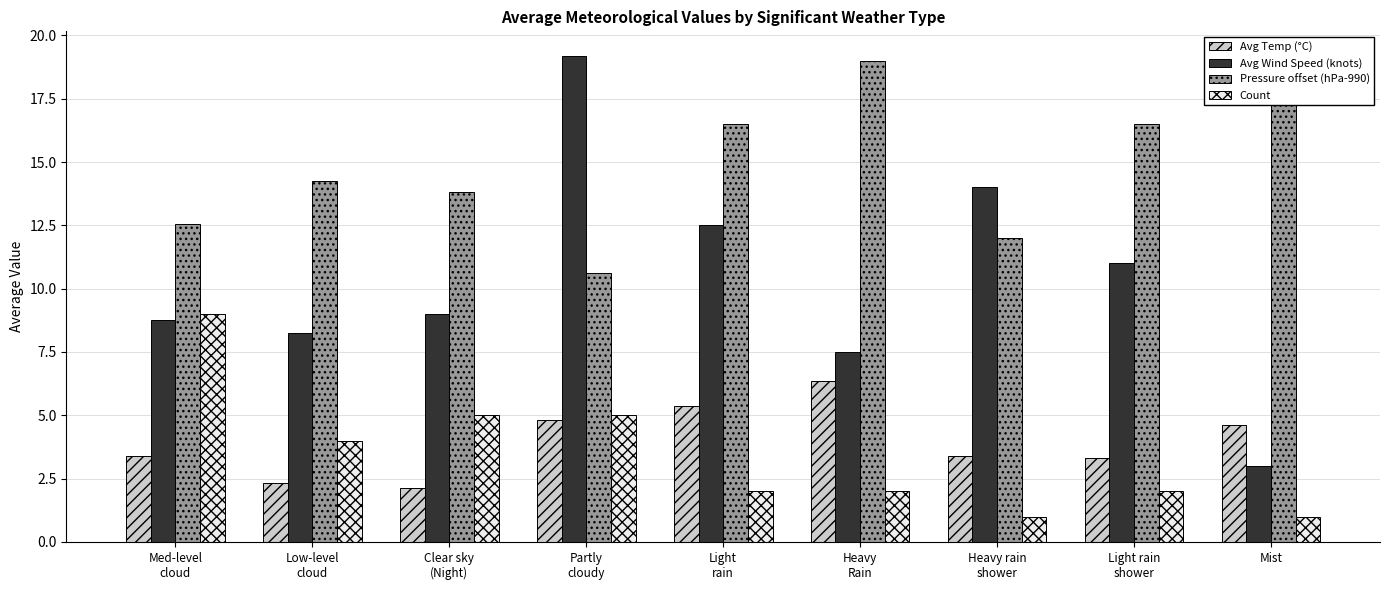

What position from the right is Mist?

1